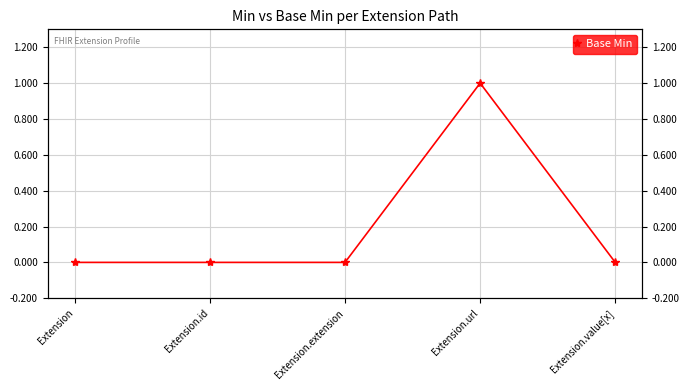

True or false: the data shows 0 at Extension.value[x].

True